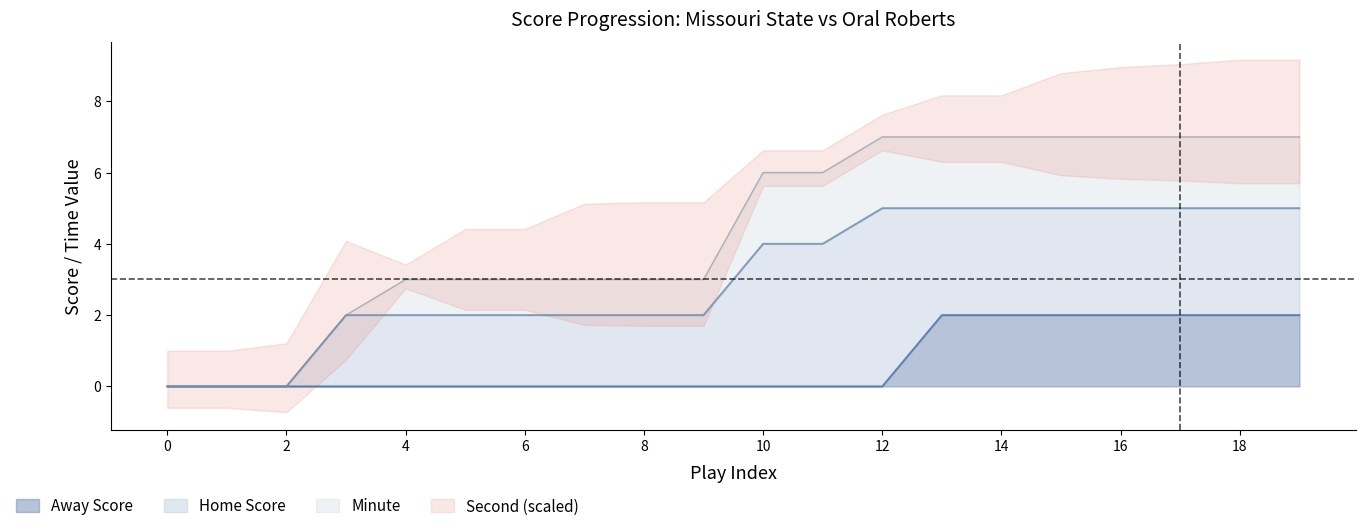

Is it true that Away Score equals 1 at 13?

False